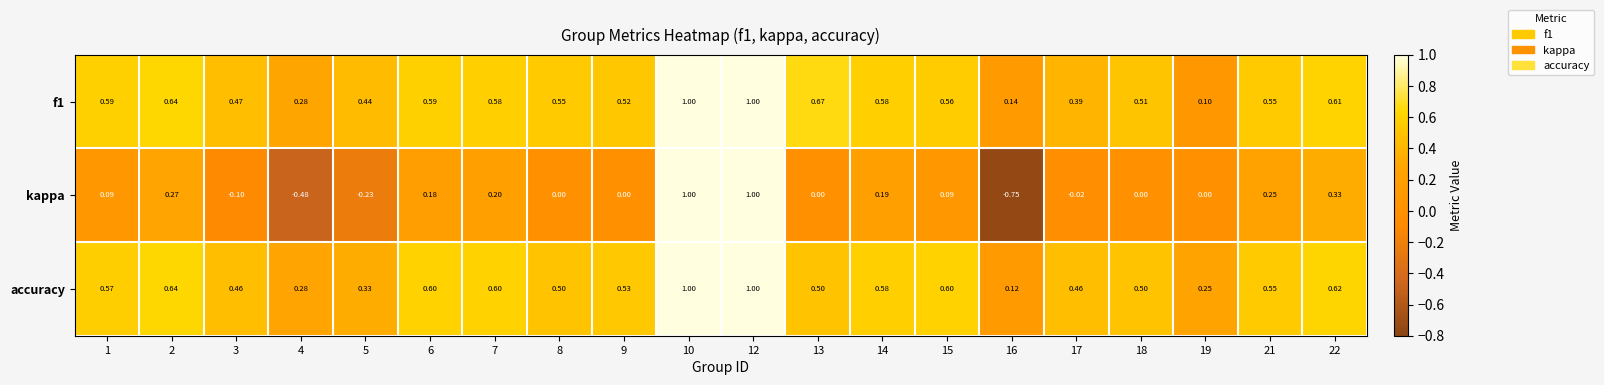

Which series changed the most between 3 and 10?

kappa